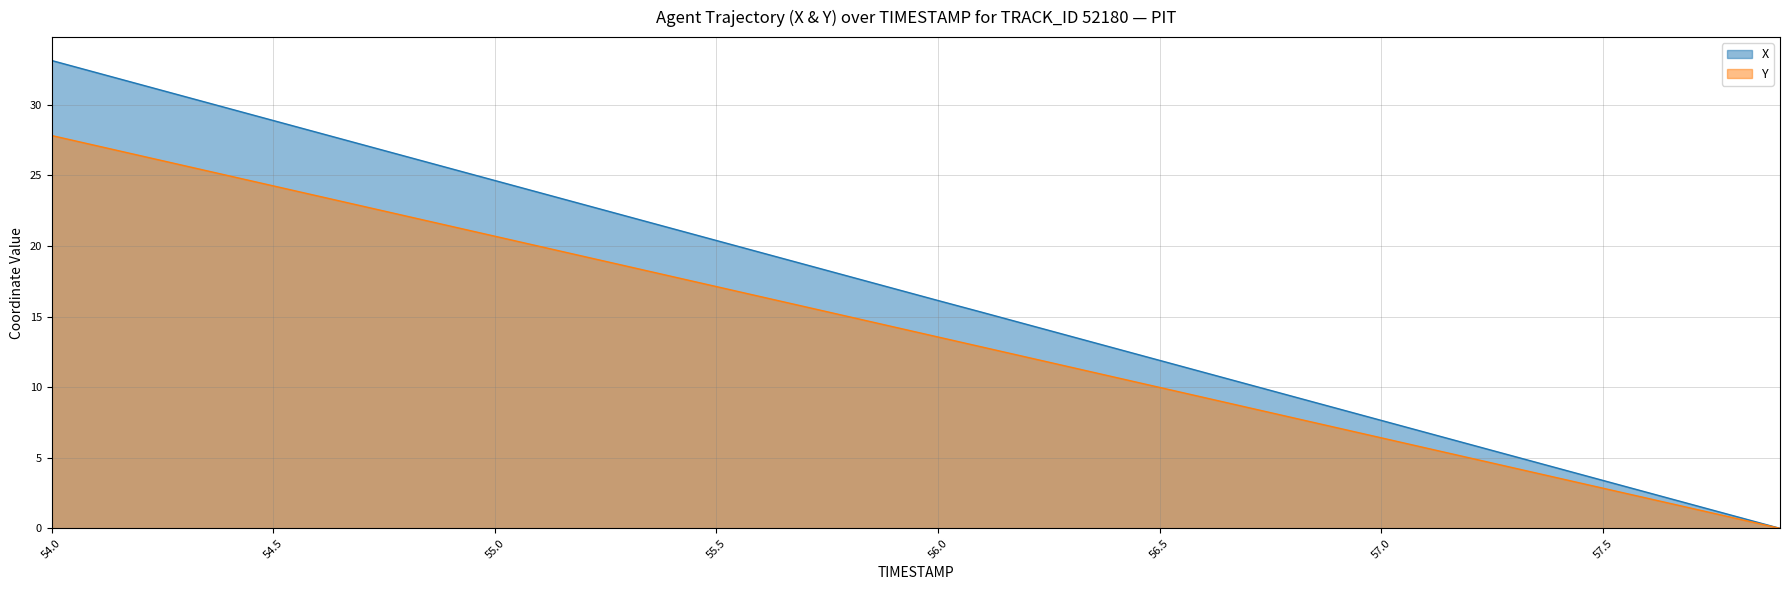

At which label is X closest to 16?

56.0